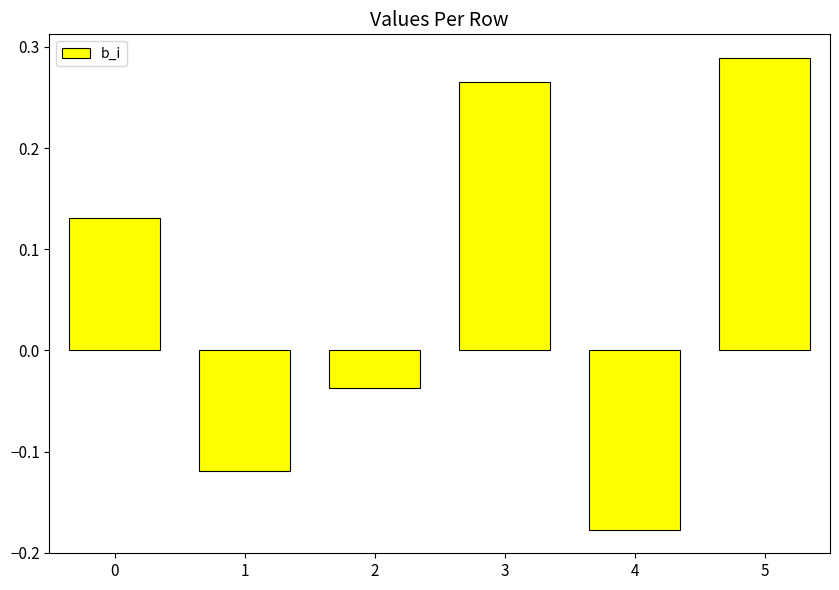

What is the difference between the maximum and minimum values?

0.5